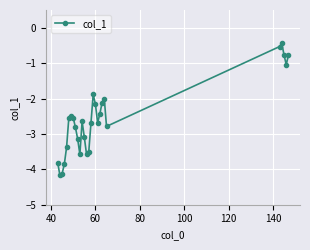

How many lines are shown in the chart?

1